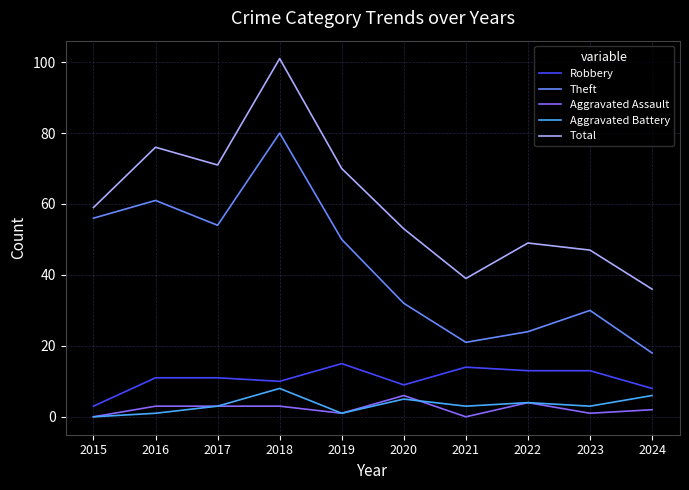

What is the average value of the Theft series?

43